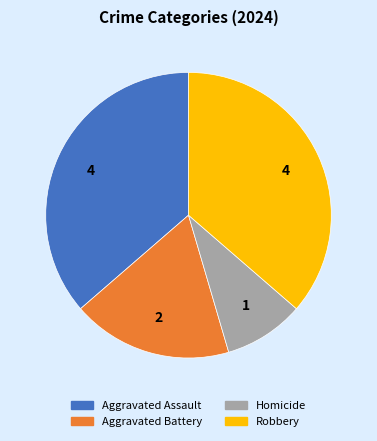

Is it true that Aggravated Assault is 36% of the pie?

True